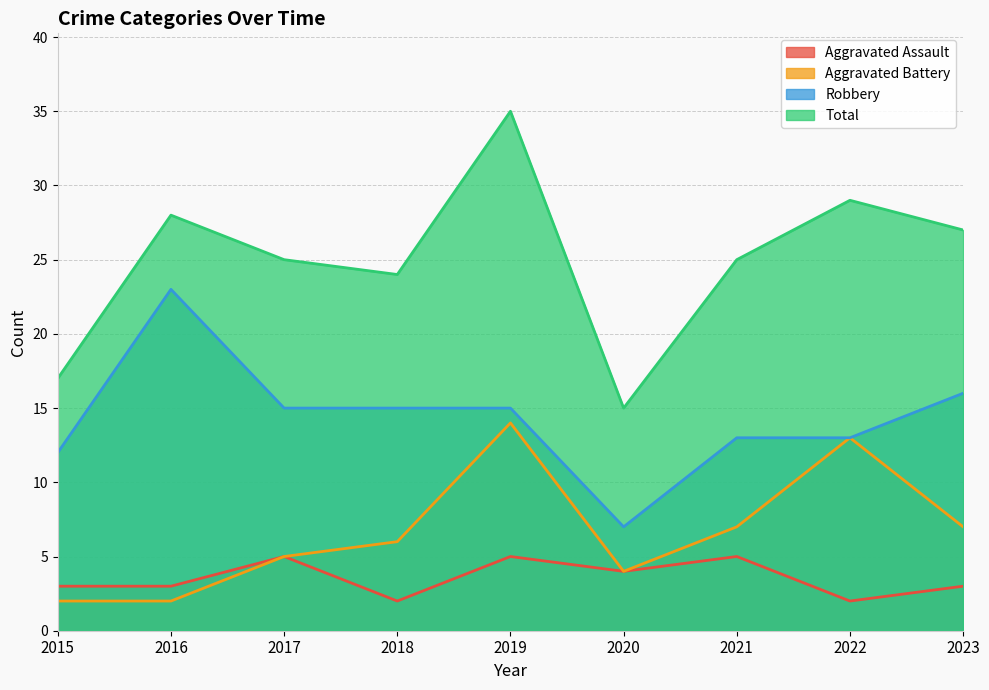

At how many categories does at least one series exceed 8?

9